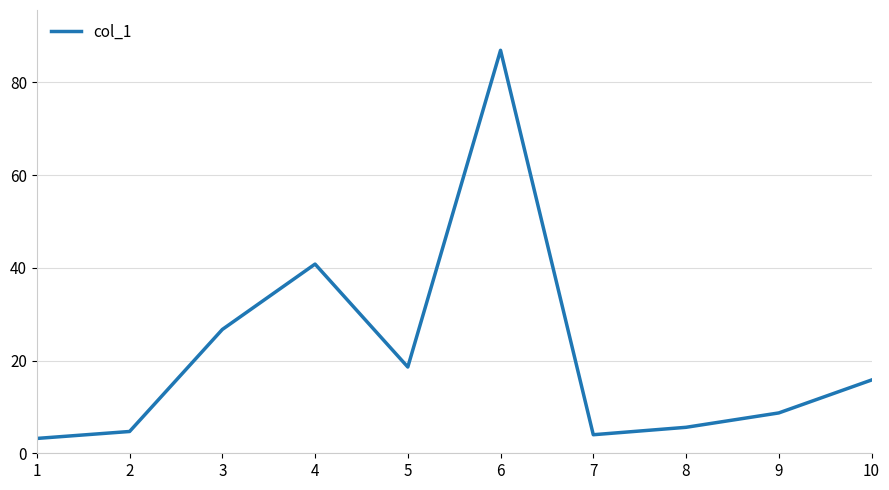

What is the smallest value displayed?

3.2